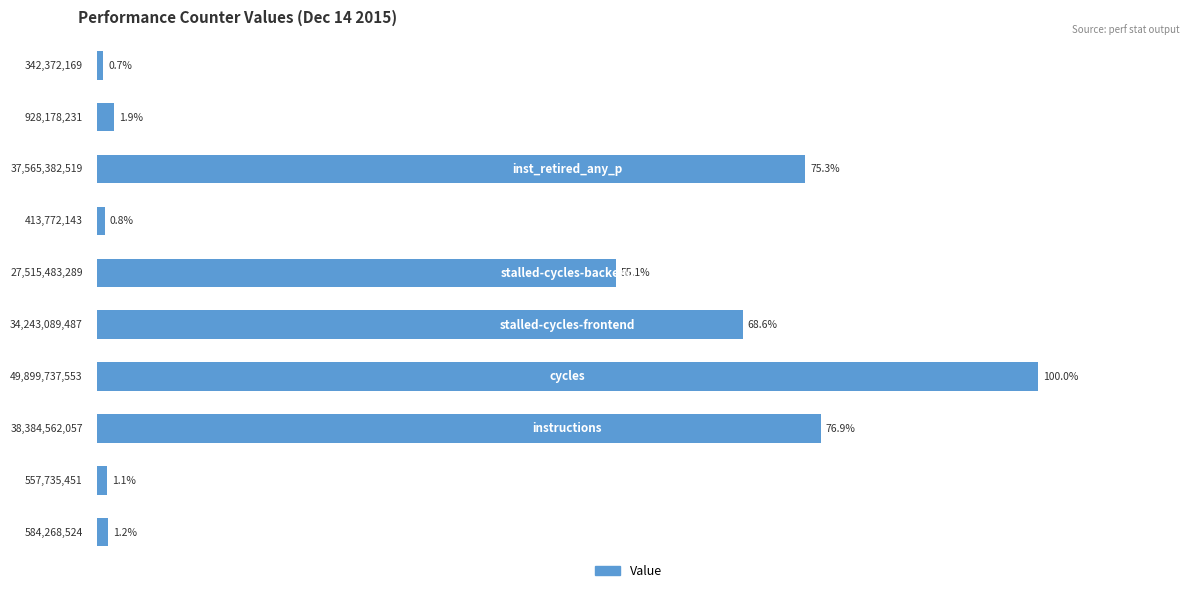

What is the greatest value displayed?

100.0